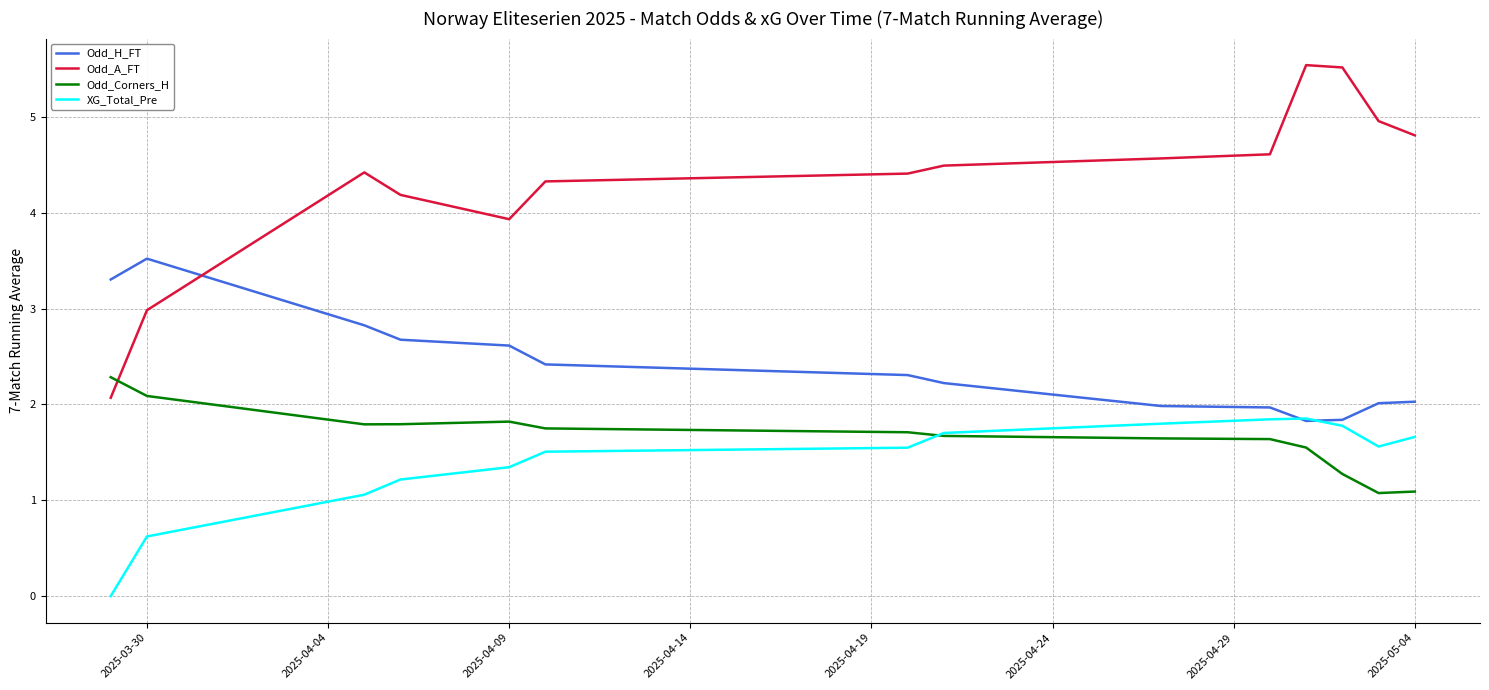

True or false: Odd_H_FT and Odd_Corners_H cross at least once.

False